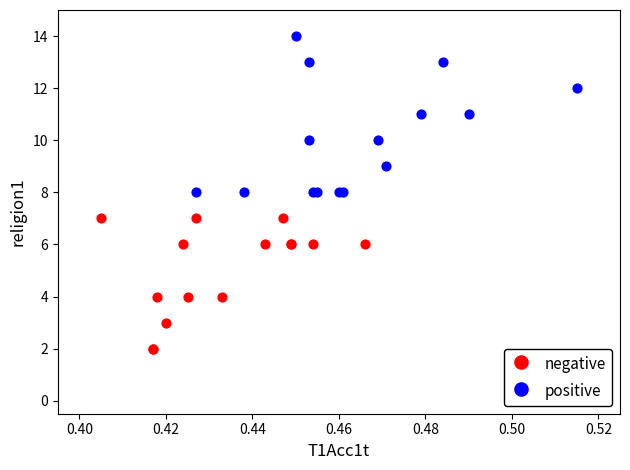

Which series has the largest Y range (max minus min)?

positive